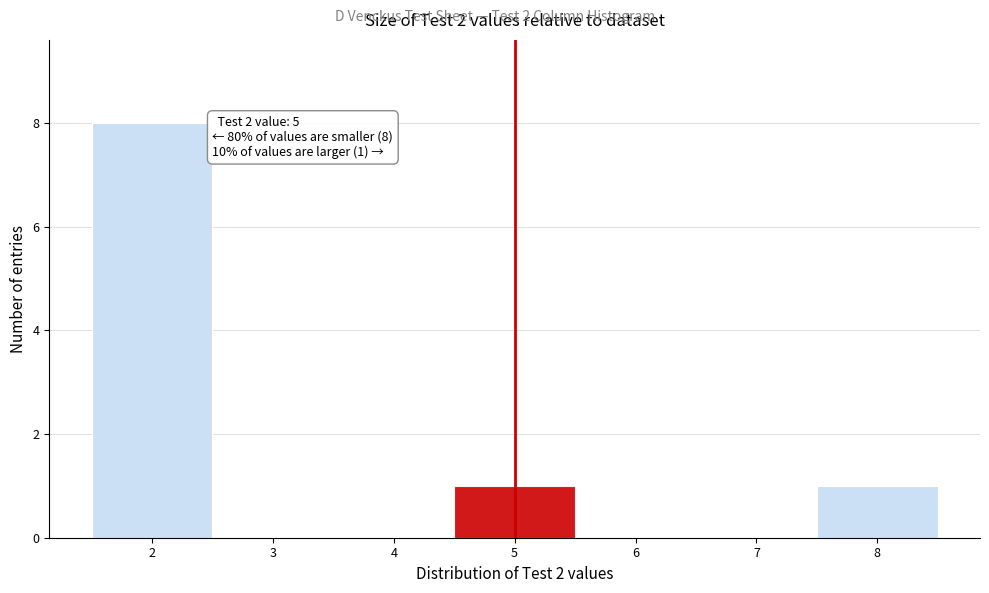

Which range on the x-axis has the tallest bar?

1.5 to 2.5